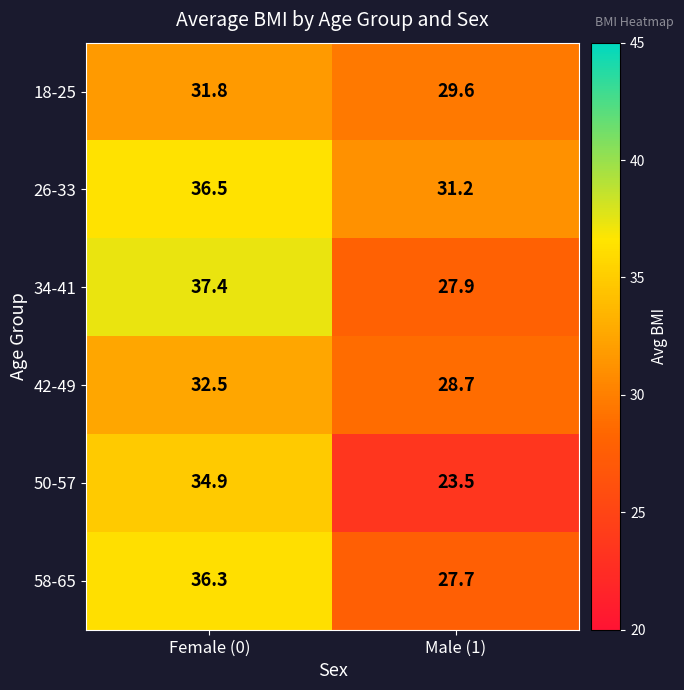

Which series has the largest range (max minus min)?

50-57